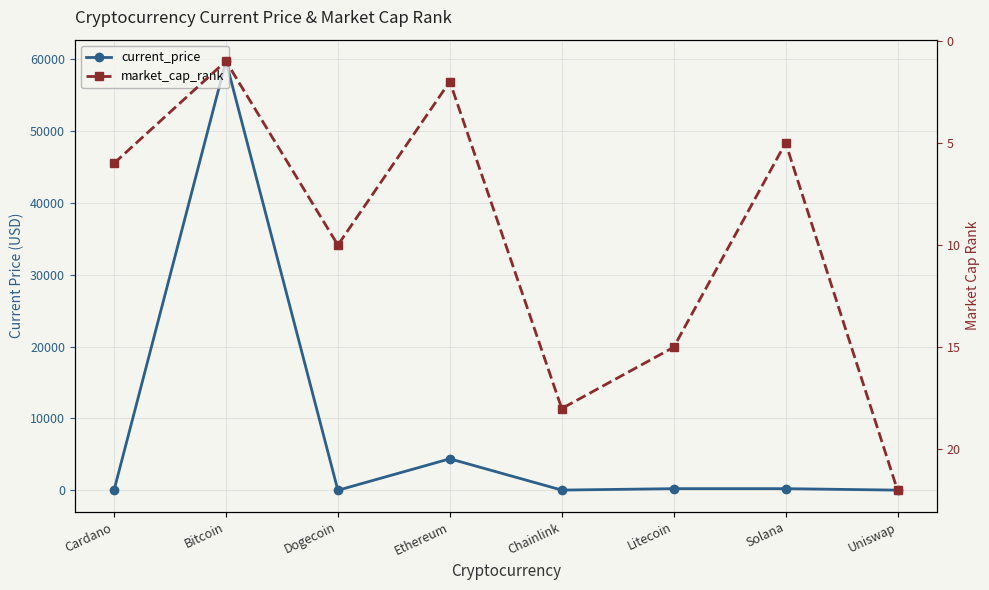

Where is the first local maximum for market_cap_rank?

Dogecoin